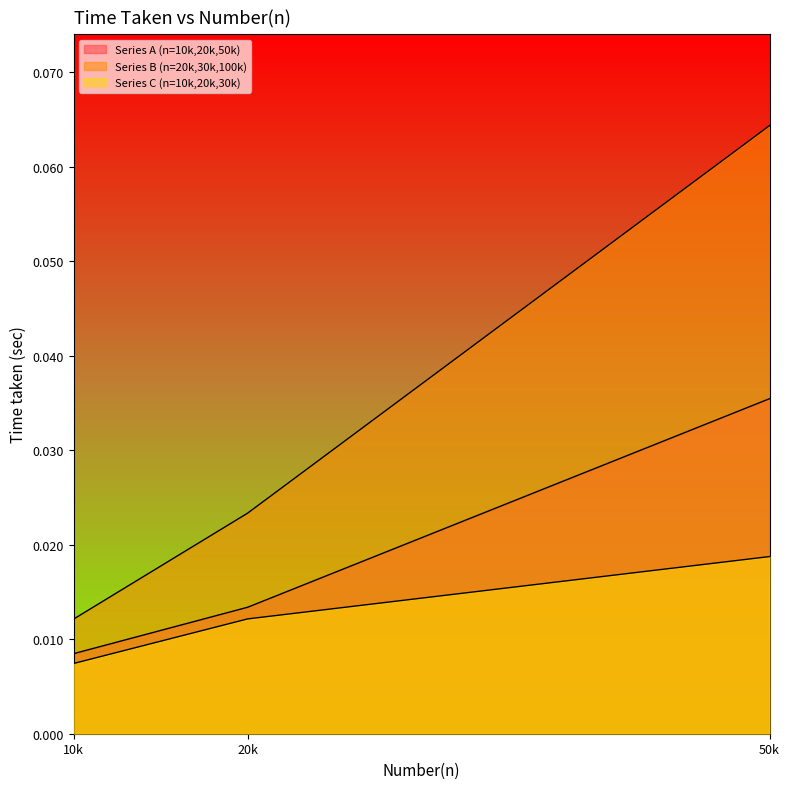

Which series changed the most between 10000 and 50000?

Series B (n=20k,30k,100k)